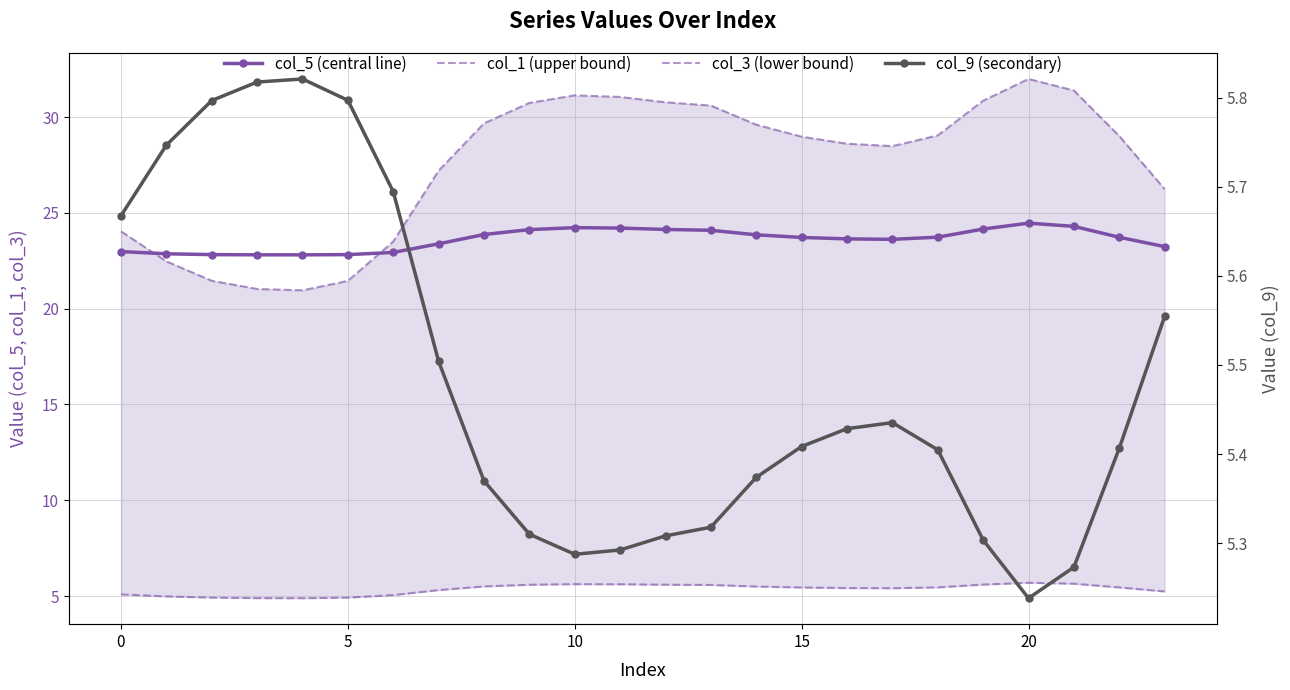

Reading left to right, transcribe all the data shown in this chart.

col_5 (central line): 23.0	22.9	22.8	22.8	22.8	22.8	22.9	23.4	23.9	24.1	24.2	24.2	24.1	24.1	23.9	23.7	23.6	23.6	23.7	24.2	24.5	24.3	23.7	23.2
col_1 (upper bound): 24.0	22.5	21.5	21.0	21.0	21.5	23.5	27.2	29.7	30.7	31.1	31.1	30.8	30.6	29.6	29.0	28.6	28.5	29.1	30.9	32.0	31.4	29.0	26.2
col_3 (lower bound): 5.1	5.0	4.9	4.9	4.9	4.9	5.0	5.3	5.5	5.6	5.6	5.6	5.6	5.6	5.5	5.4	5.4	5.4	5.5	5.6	5.7	5.6	5.4	5.2
col_9 (secondary): 5.7	5.7	5.8	5.8	5.8	5.8	5.7	5.5	5.4	5.3	5.3	5.3	5.3	5.3	5.4	5.4	5.4	5.4	5.4	5.3	5.2	5.3	5.4	5.6